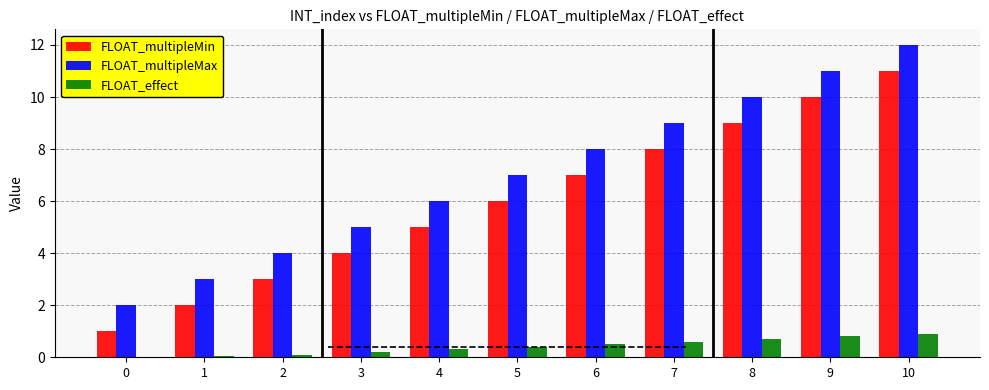

What is the sum of the FLOAT_multipleMin values at 5 and 4?

11.0